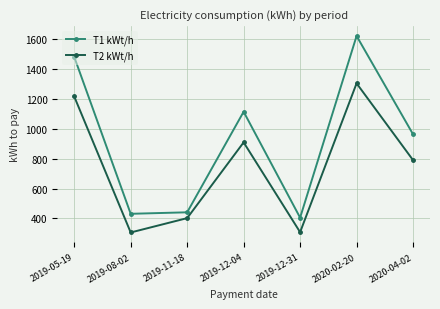

At which label does T2 kWt/h reach its peak?

2020-02-20